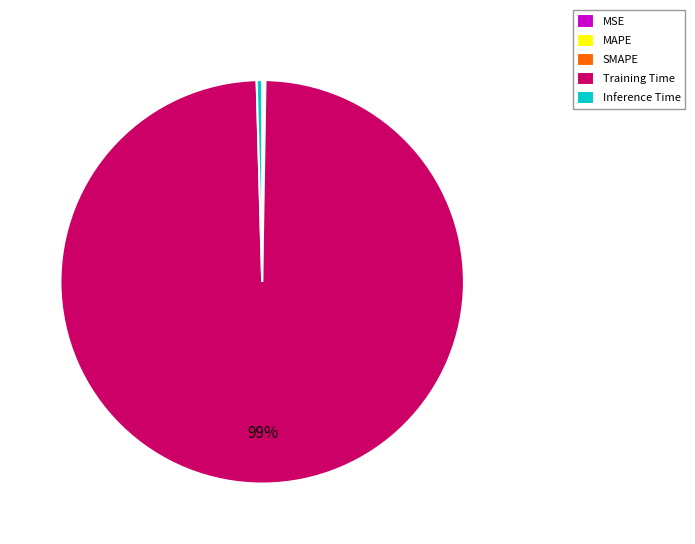

What is the largest slice in the pie chart?

Training Time